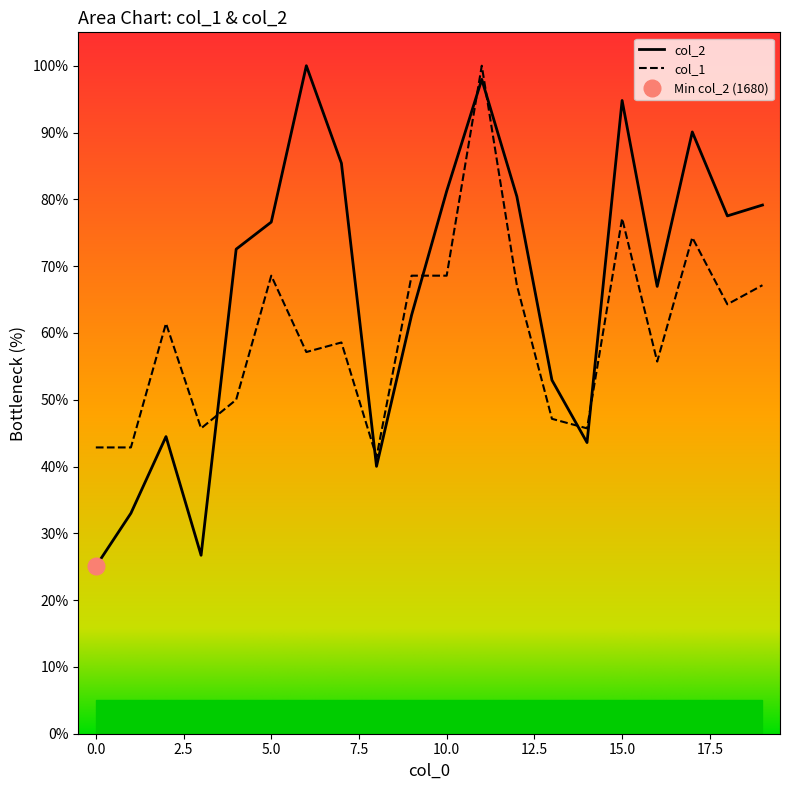

Reading right to left, what are all the values shown in this chart?

col_2: 19=79.1	18=77.5	17=90.1	16=67.0	15=94.8	14=43.6	13=52.9	12=80.4	11=98.0	10=81.2	9=62.7	8=40.0	7=85.4	6=100.0	5=76.6	4=72.5	3=26.7	2=44.5	1=33.0	0=25.0
col_1: 19=67.1	18=64.3	17=74.3	16=55.7	15=77.1	14=45.7	13=47.1	12=67.1	11=100.0	10=68.6	9=68.6	8=41.4	7=58.6	6=57.1	5=68.6	4=50.0	3=45.7	2=61.4	1=42.9	0=42.9